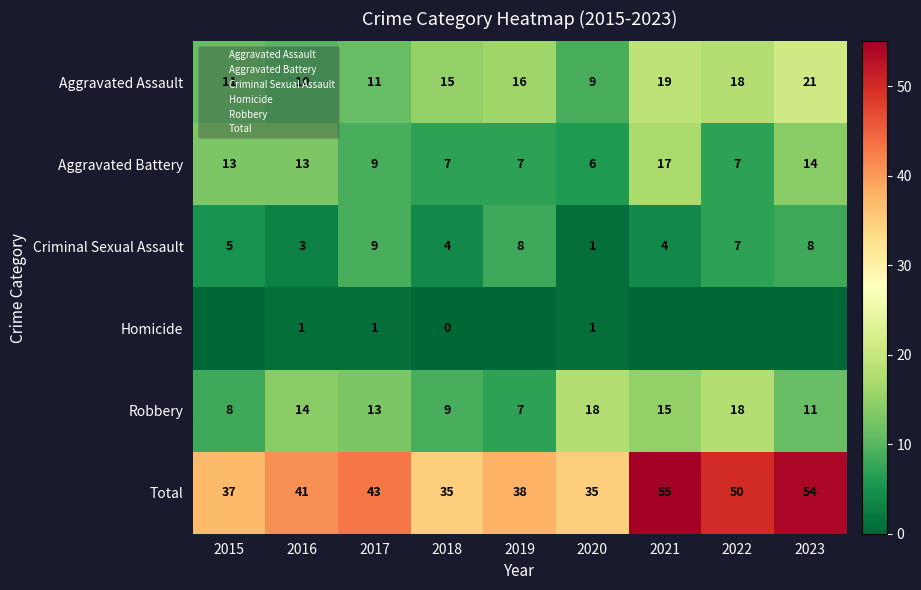

What is the sum of the Aggravated Battery values at 2020 and 2017?

15